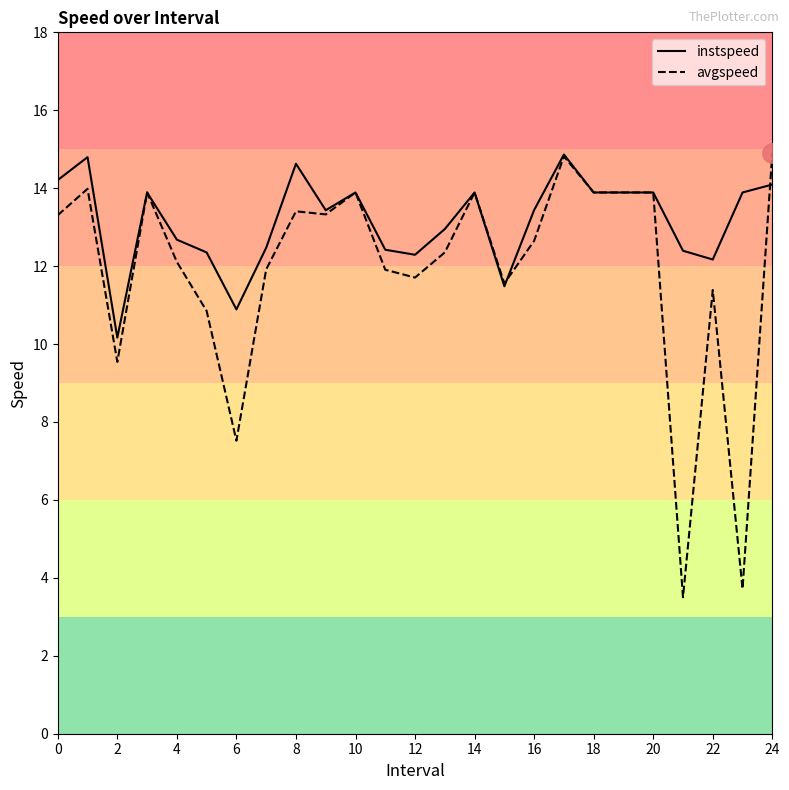

What is the maximum value shown in the chart?

14.9